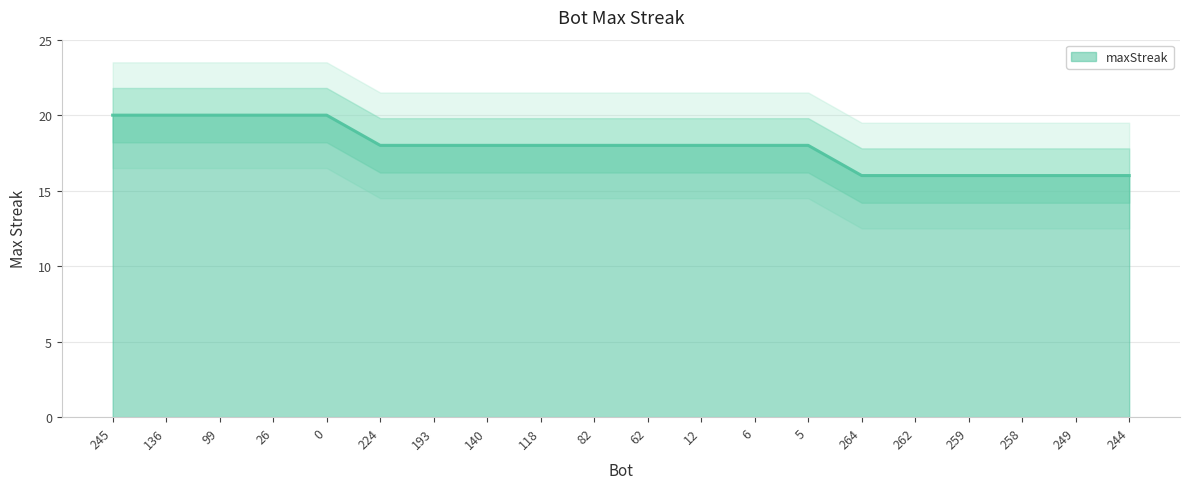

What is the change in value from 136 to 262?

-4